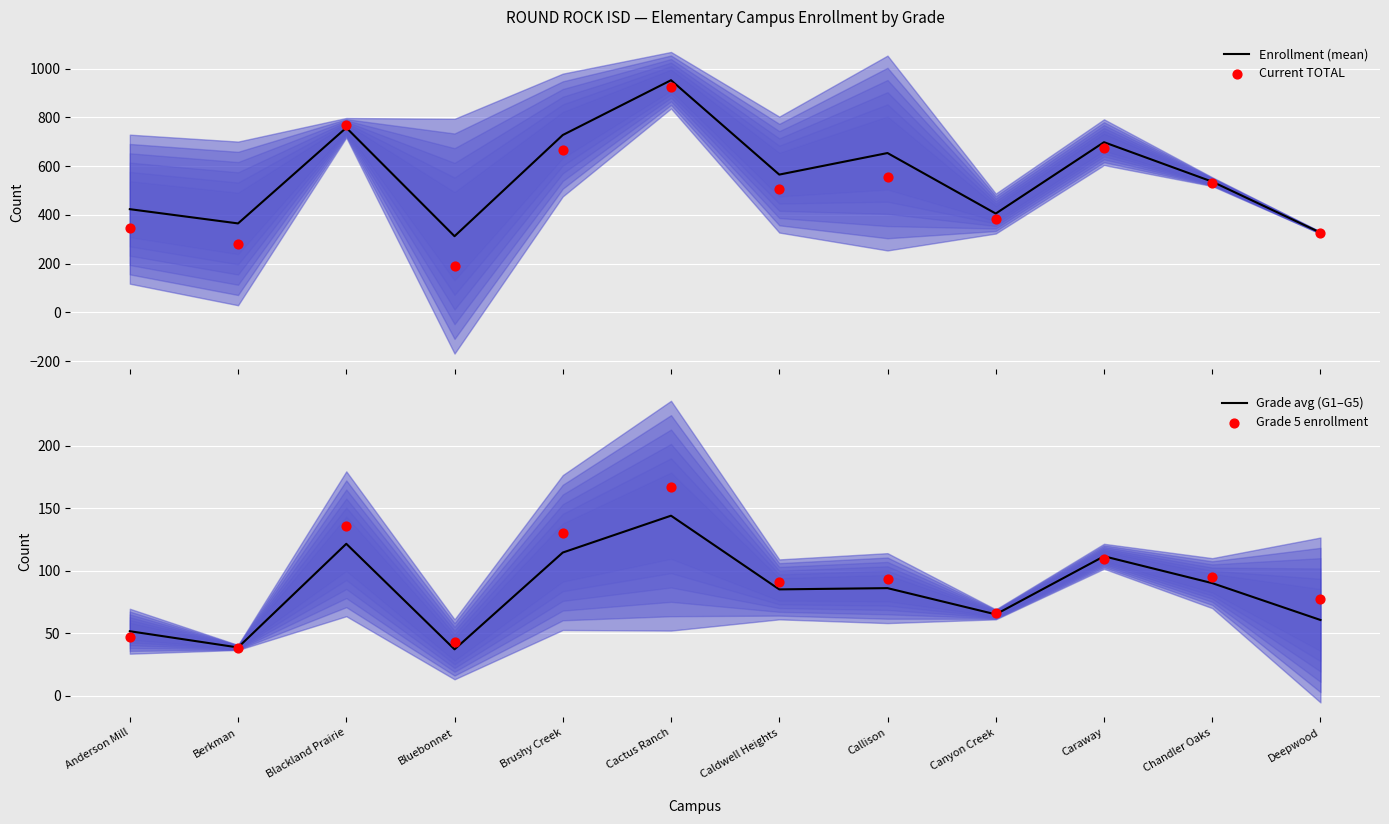

What is the total value across all series at Chandler Oaks?

1253.5